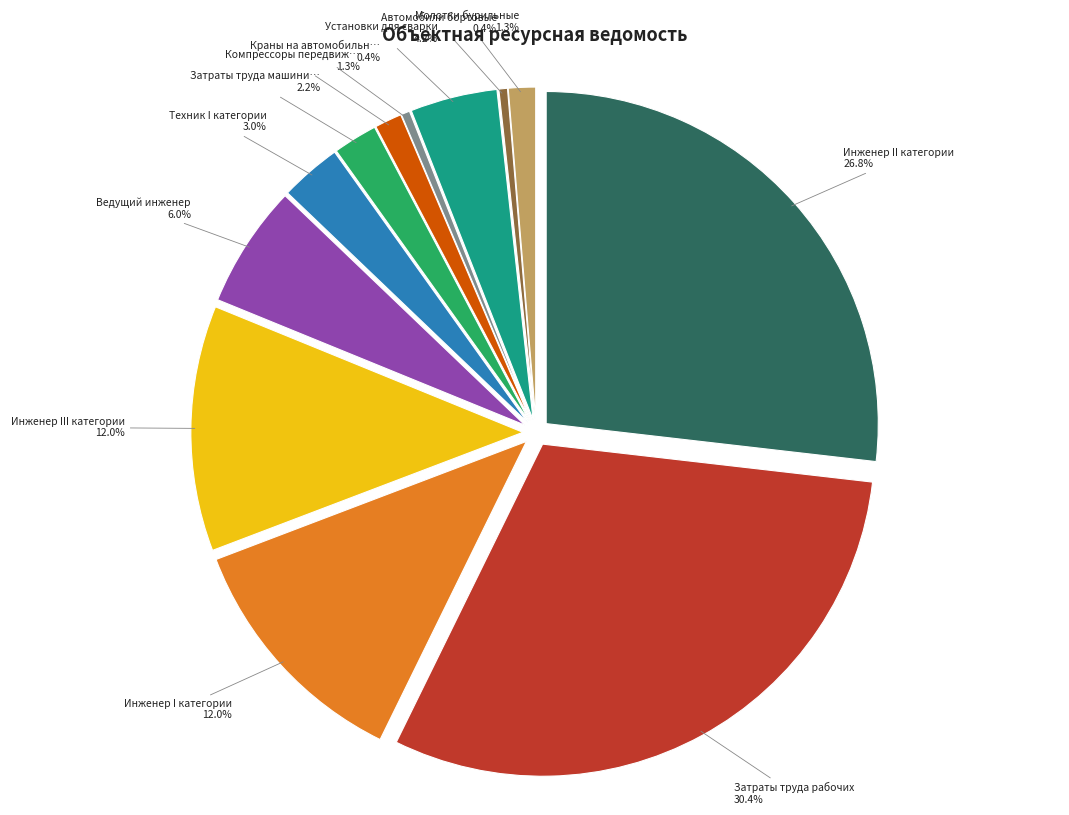

Rank the categories by value from lowest to highest.

Краны на автомобильном ходу, Автомобили бортовые, Компрессоры передвижные, Молотки бурильные, Затраты труда машинистов, Техник I категории, Установки для сварки, Ведущий инженер, Инженер I категории, Инженер III категории, Инженер II категории, Затраты труда рабочих